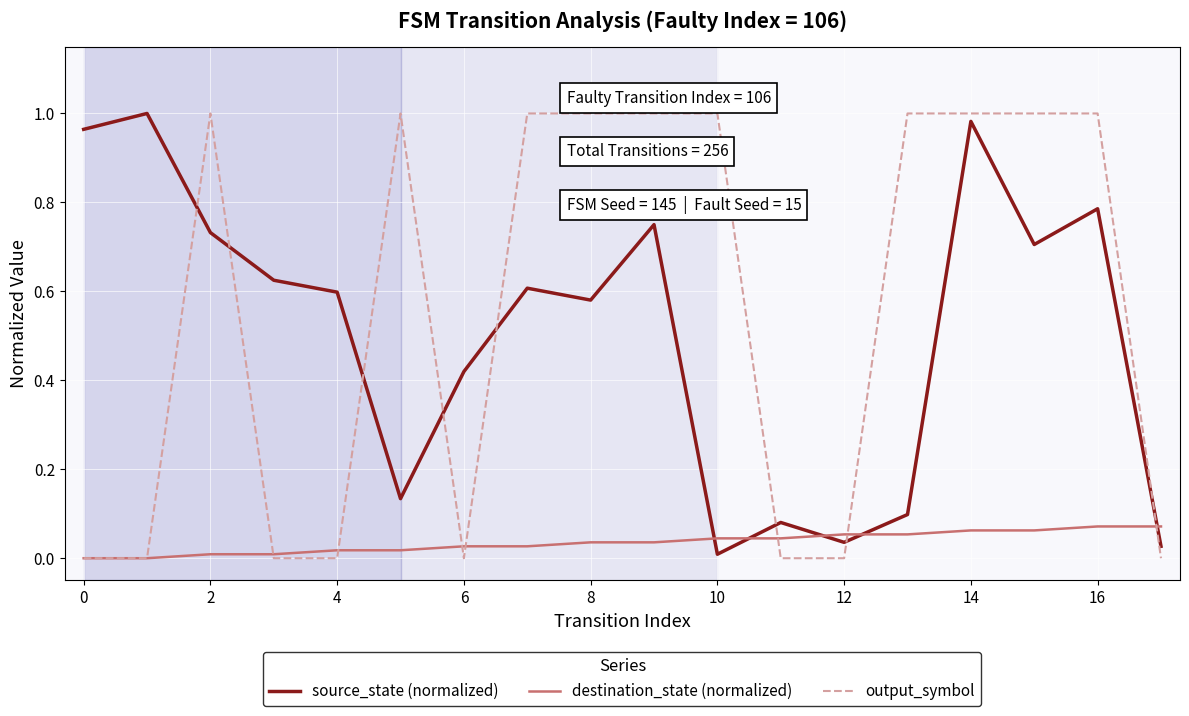

Which series has the largest total across all categories?

output_symbol